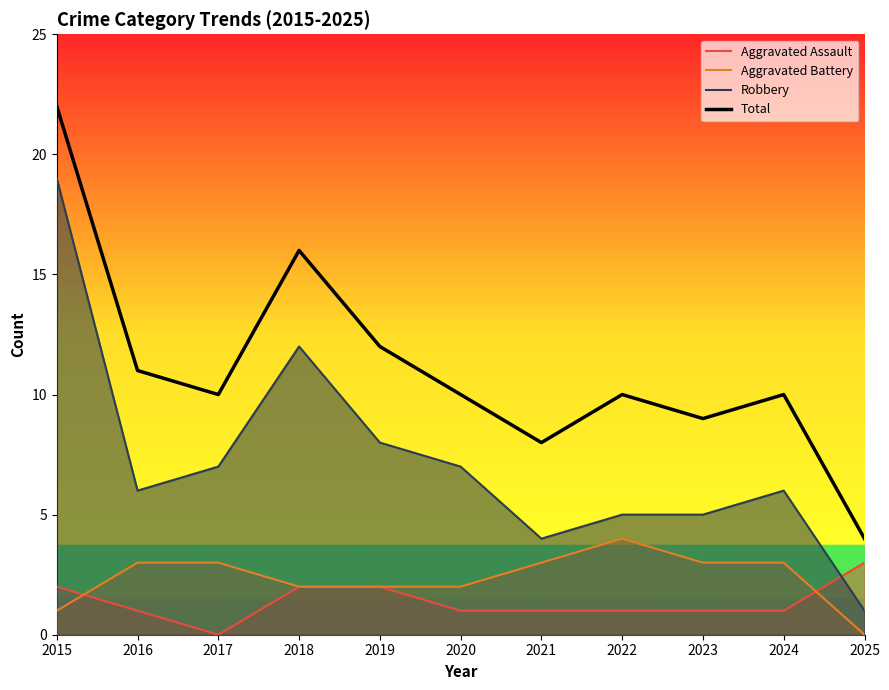

At which category does Aggravated Battery reach its first local peak?

2022